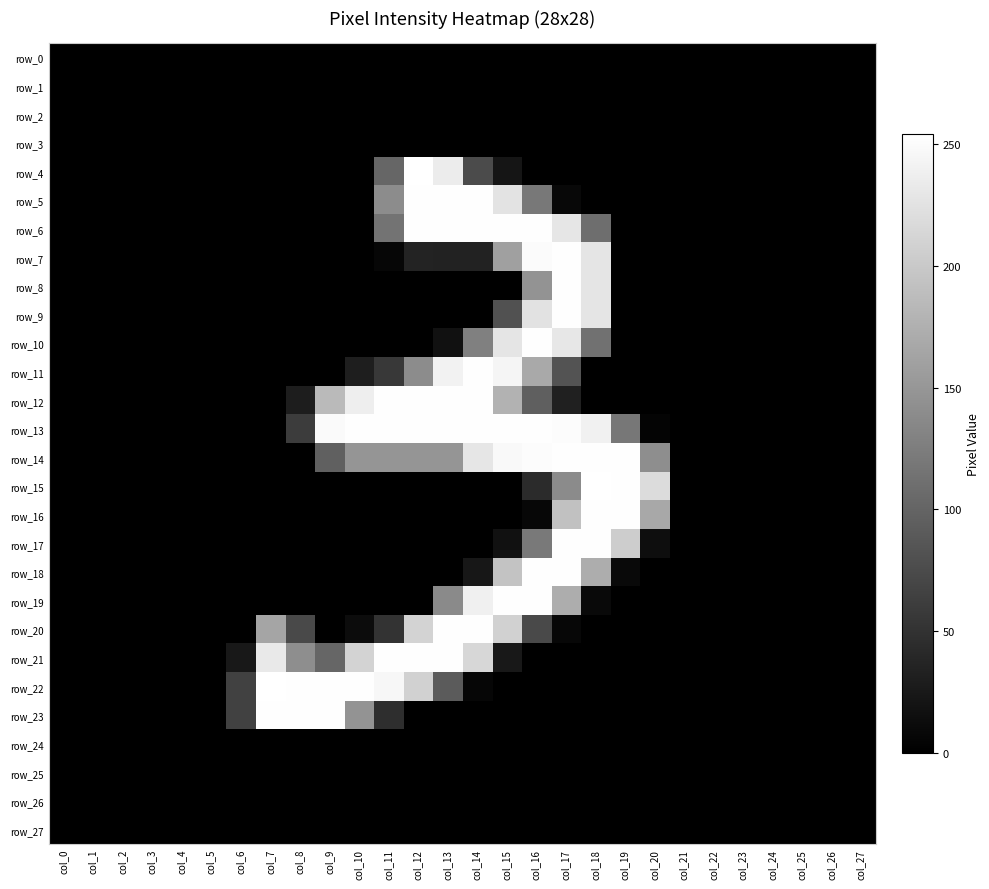

Which series has the largest range (max minus min)?

row_4